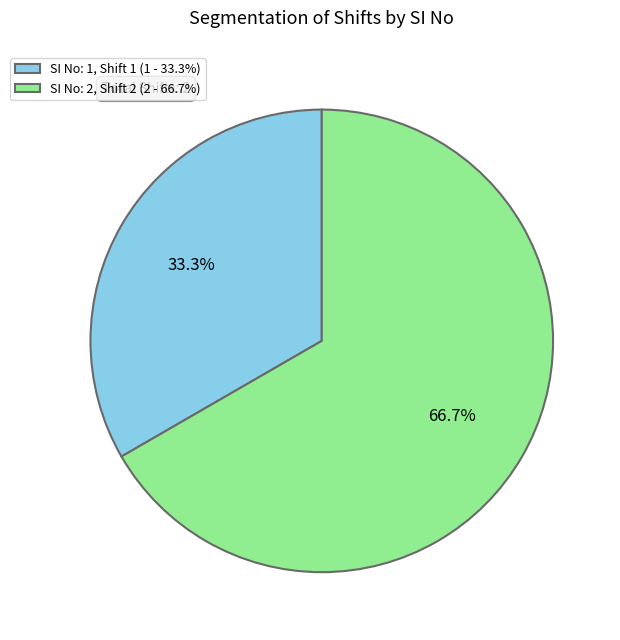

Does SI No: 1, Shift 1 (1 - 33.3%) account for over 50% of the chart?

No